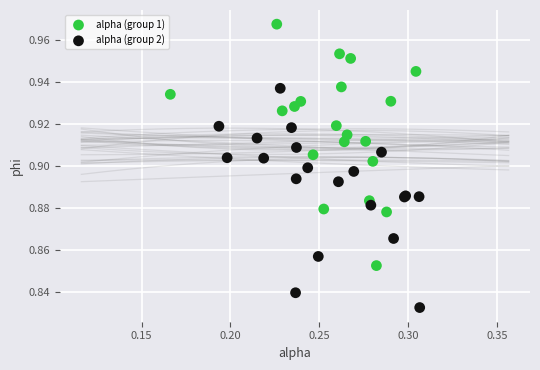

What are all the series names shown in the legend?

alpha (group 1), alpha (group 2)